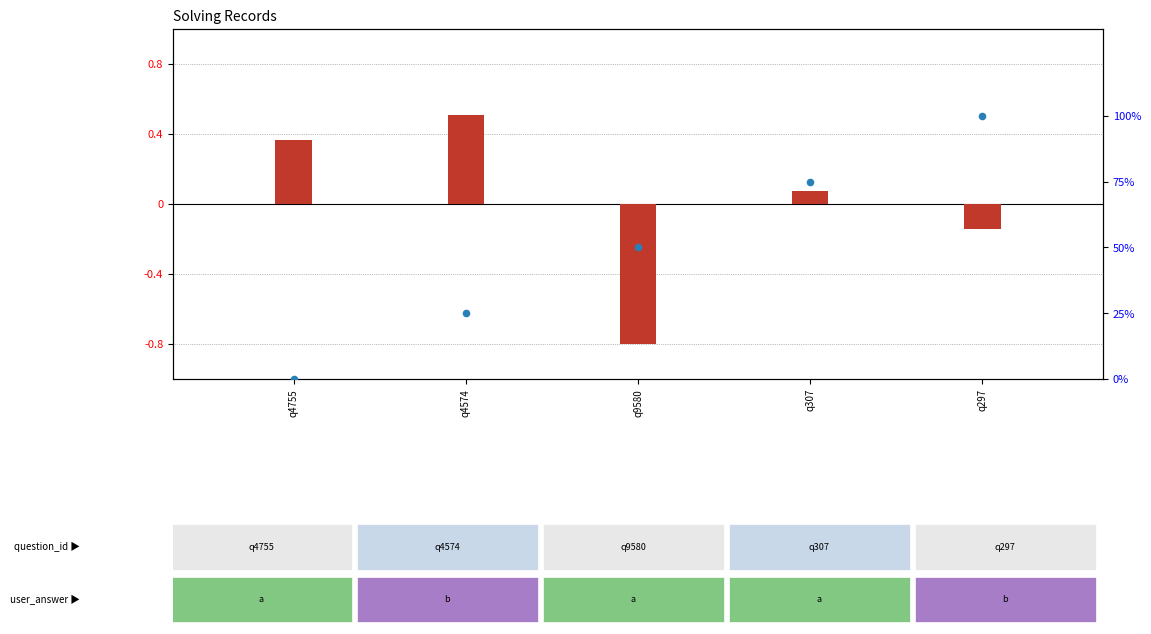

At how many categories does at least one series exceed 47?

3